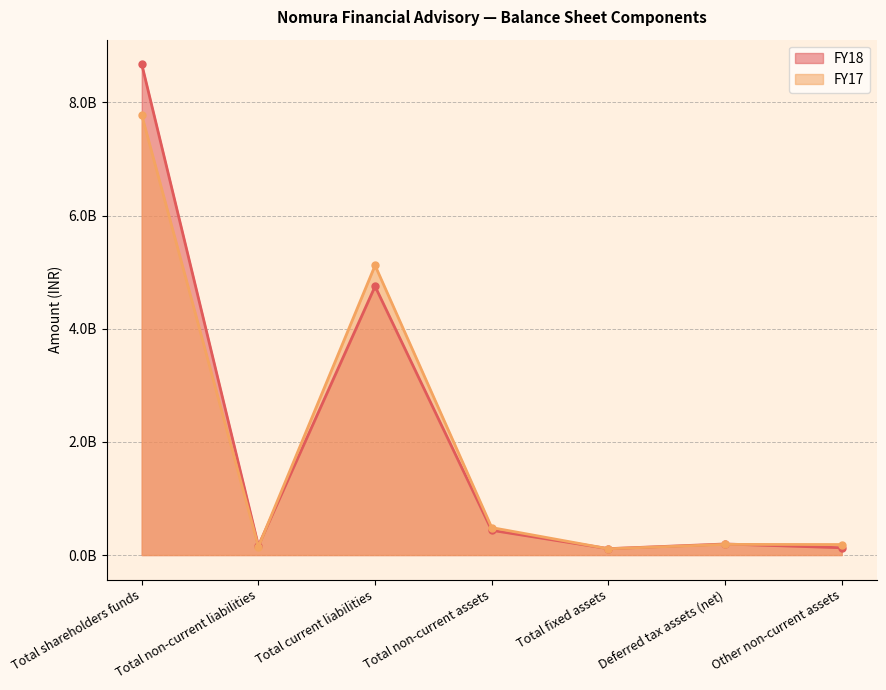

How many categories are shown in the chart?

7